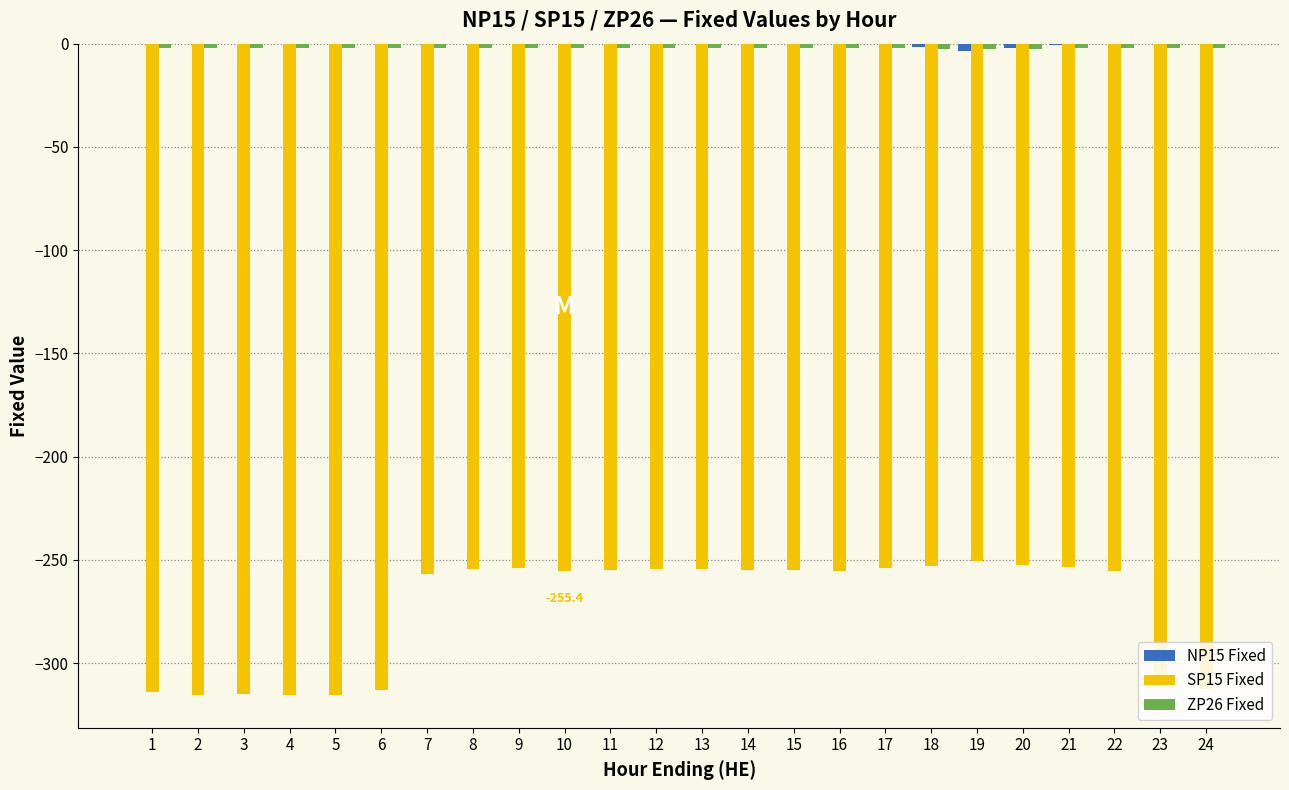

Is it true that SP15 Fixed equals -255.2 at 16?

True